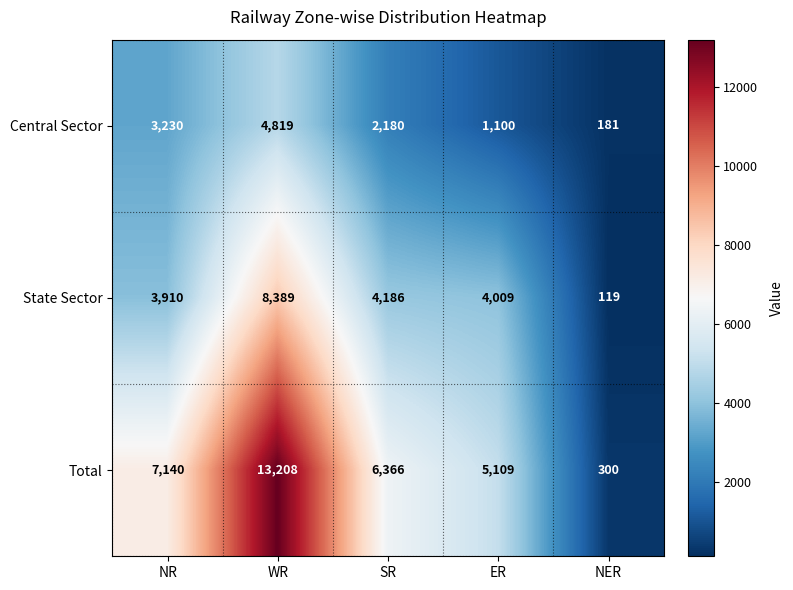

Reading left to right, list all the values displayed in this chart.

Central Sector: 3230	4819	2180	1100	181
State Sector: 3910	8389	4186	4009	119
Total: 7140	13208	6366	5109	300